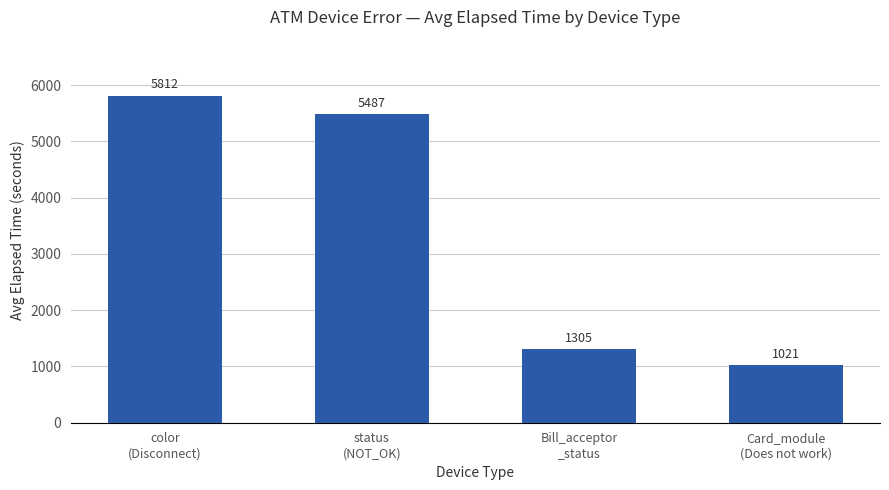

The chart shows a value of 1305 at Bill_acceptor
_status. True or false?

True